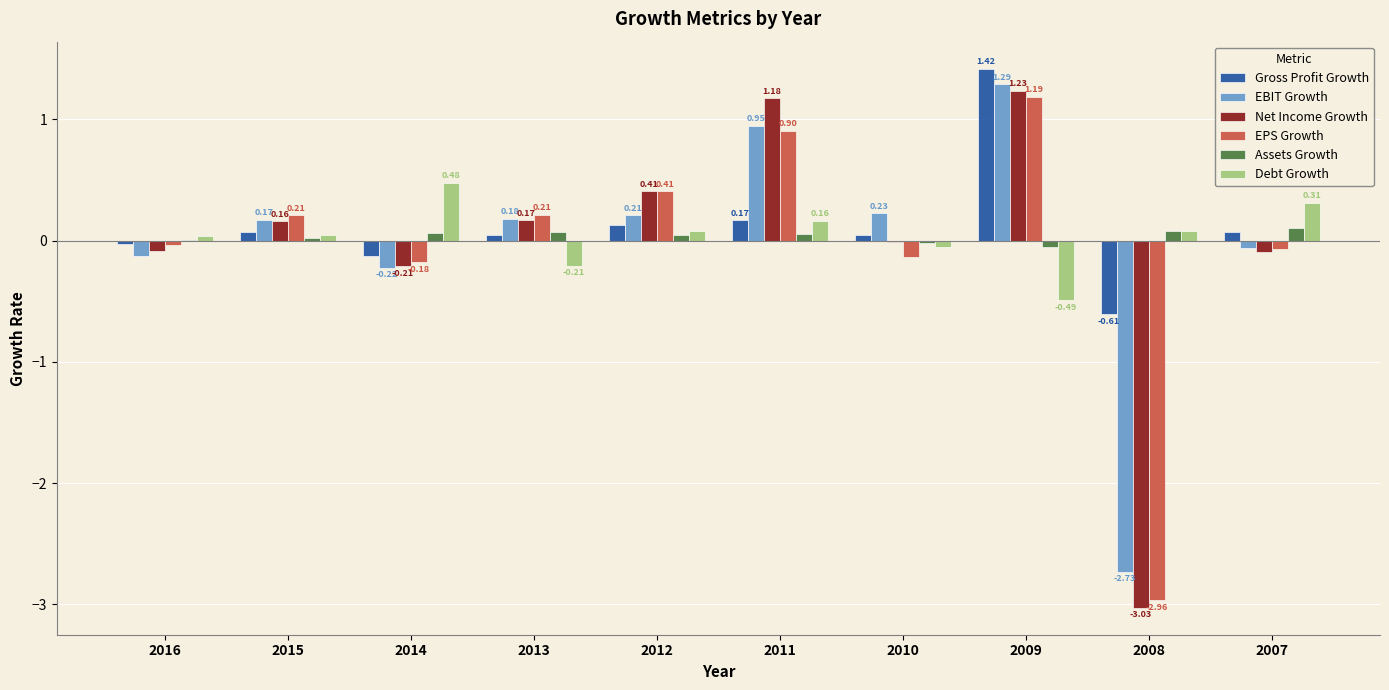

Is the value of Gross Profit Growth at 2009 greater than the value of EPS Growth at 2016?

Yes